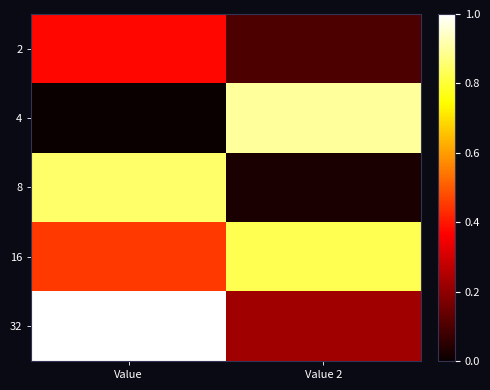

Which label corresponds to the largest value in the chart?

Value